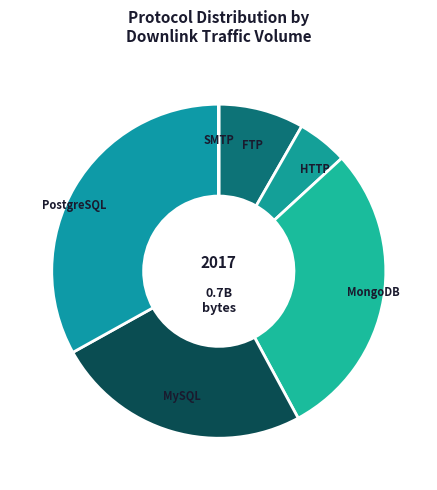

Does MySQL represent more than half of the total?

No